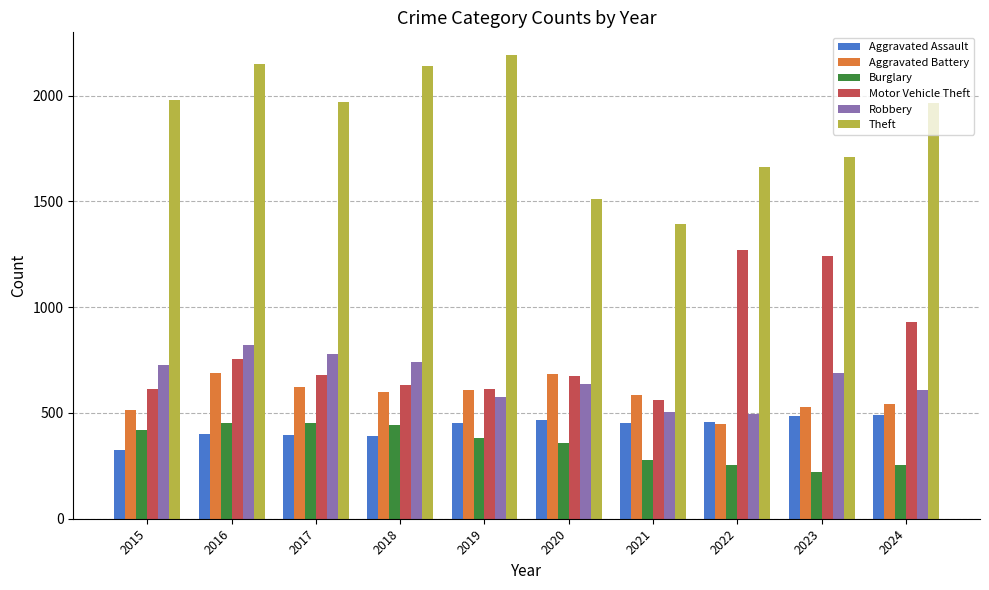

What is the approximate value of Aggravated Assault at 2020?

466